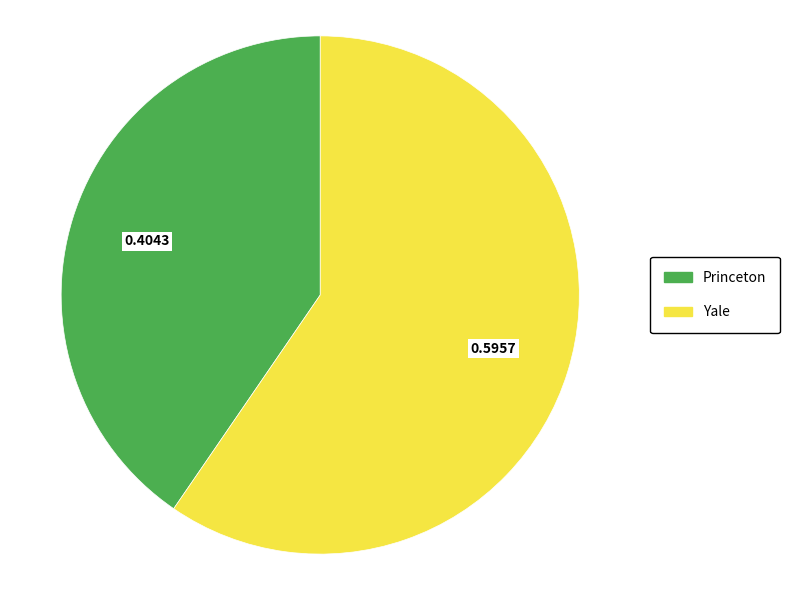

Which has a higher value, Princeton or Yale?

Yale